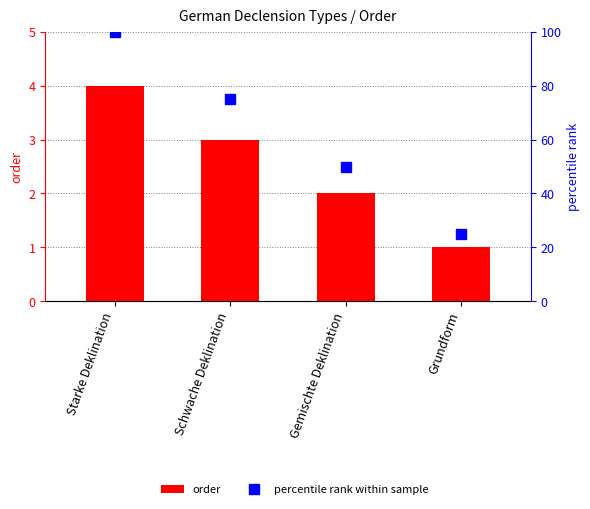

How many groups of bars are there?

4